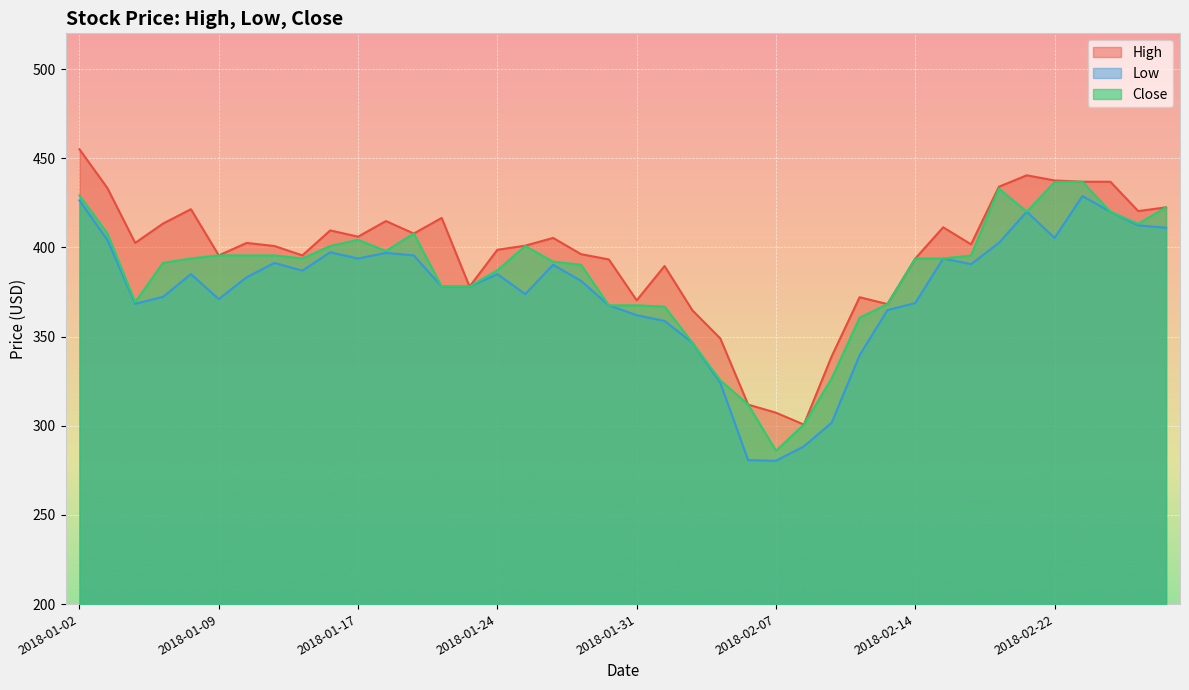

What are all the series names shown in the legend?

High, Low, Close